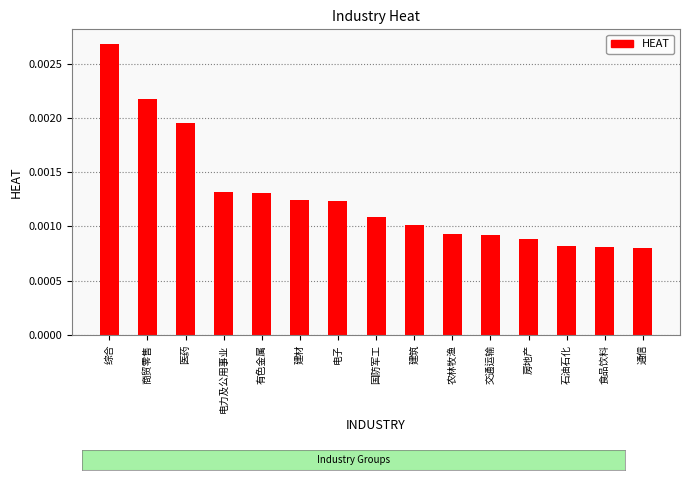

Which category has the highest value across all series?

综合